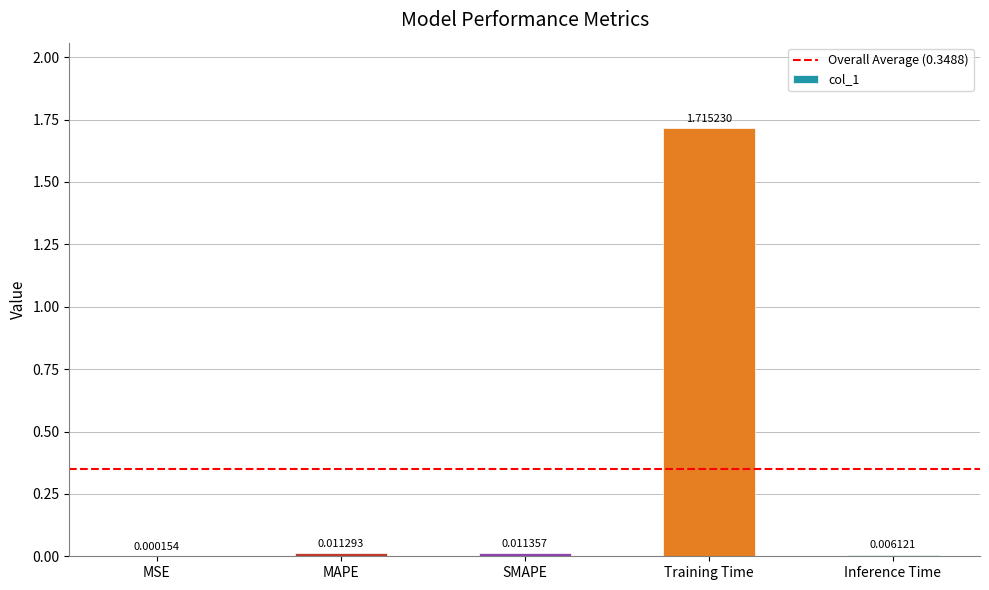

Which category has the highest value across all series?

Training Time